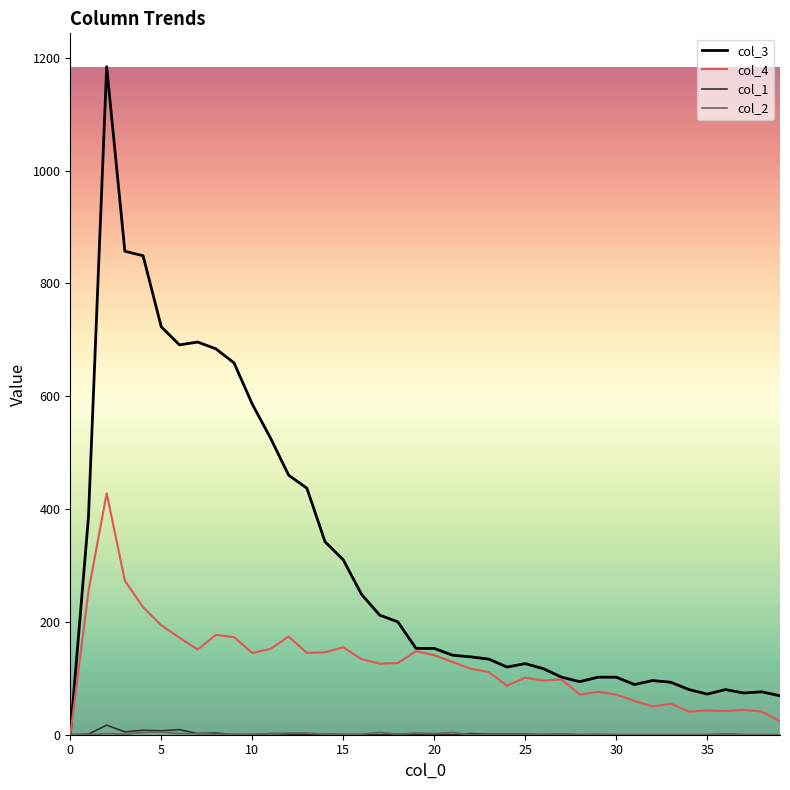

What is the maximum value shown in the chart?

1184